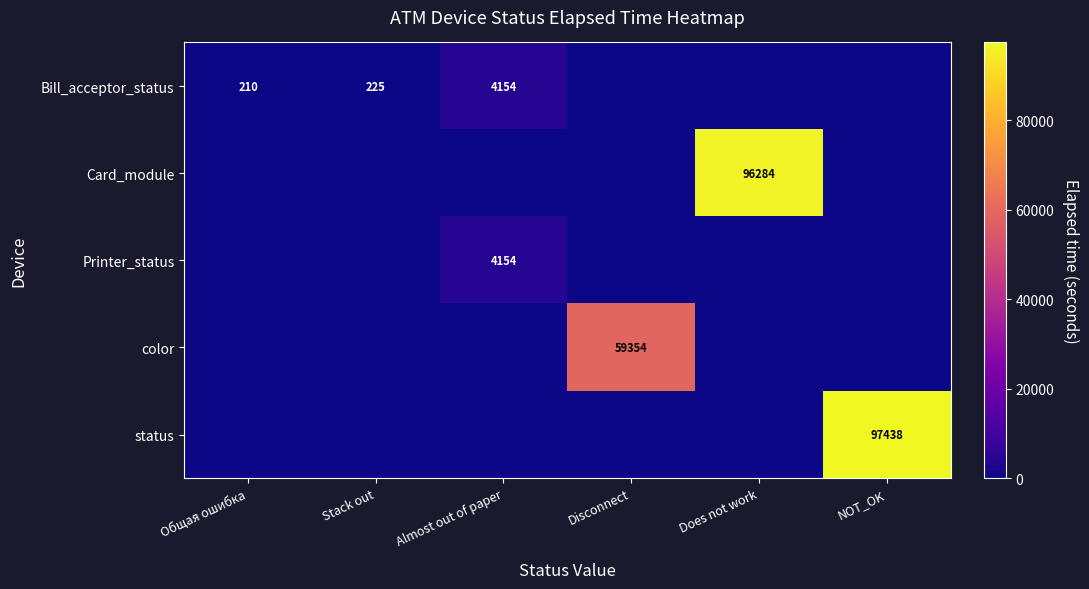

True or false: Bill_acceptor_status has a value of 376 at Общая ошибка.

False